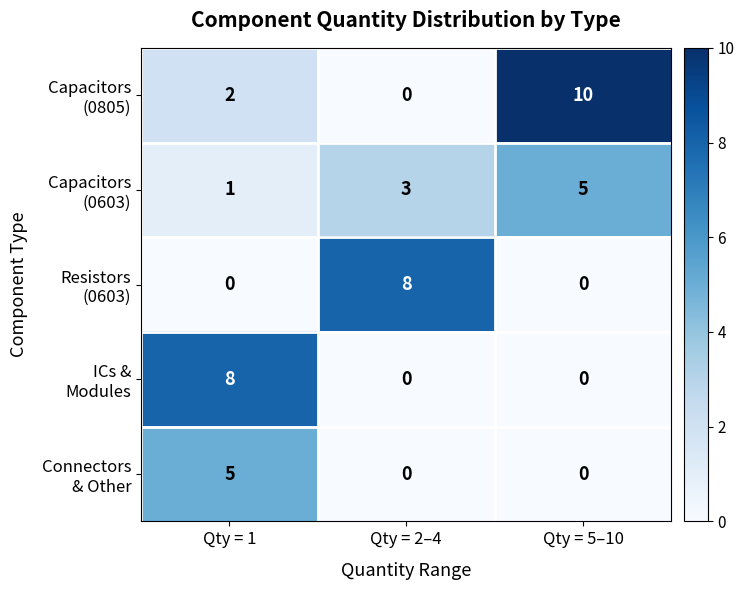

At how many categories does at least one series exceed 0?

3